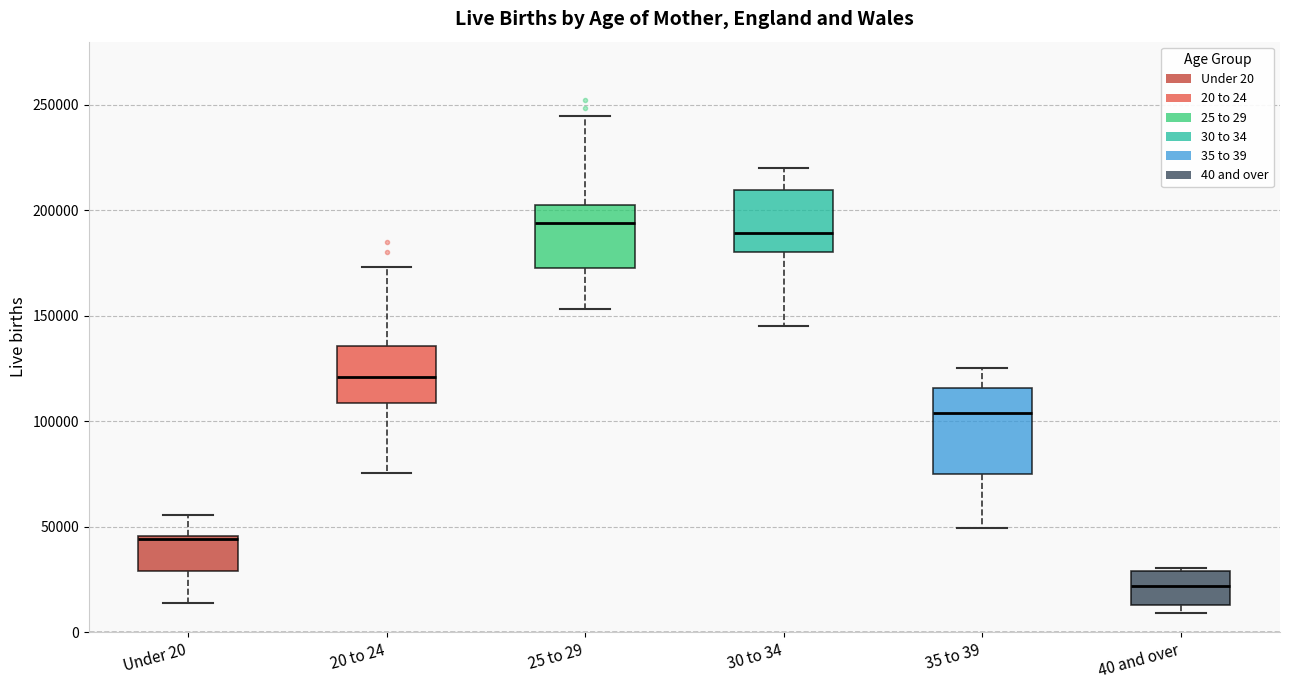

Reading left to right, transcribe this box plot: for each box, give where its median line is, the range the box spans, and where its two whiskers end, as read against the y-axis. The values are not printed on the chart, so give them approximately, as read against the axis.

Under 20: median 45000, box 30000 to 45000, whiskers 15000 to 55000
20 to 24: median 120000, box 110000 to 135000, whiskers 75000 to 175000
25 to 29: median 195000, box 175000 to 205000, whiskers 155000 to 245000
30 to 34: median 190000, box 180000 to 210000, whiskers 145000 to 220000
35 to 39: median 105000, box 75000 to 115000, whiskers 50000 to 125000
40 and over: median 20000, box 15000 to 30000, whiskers 10000 to 30000